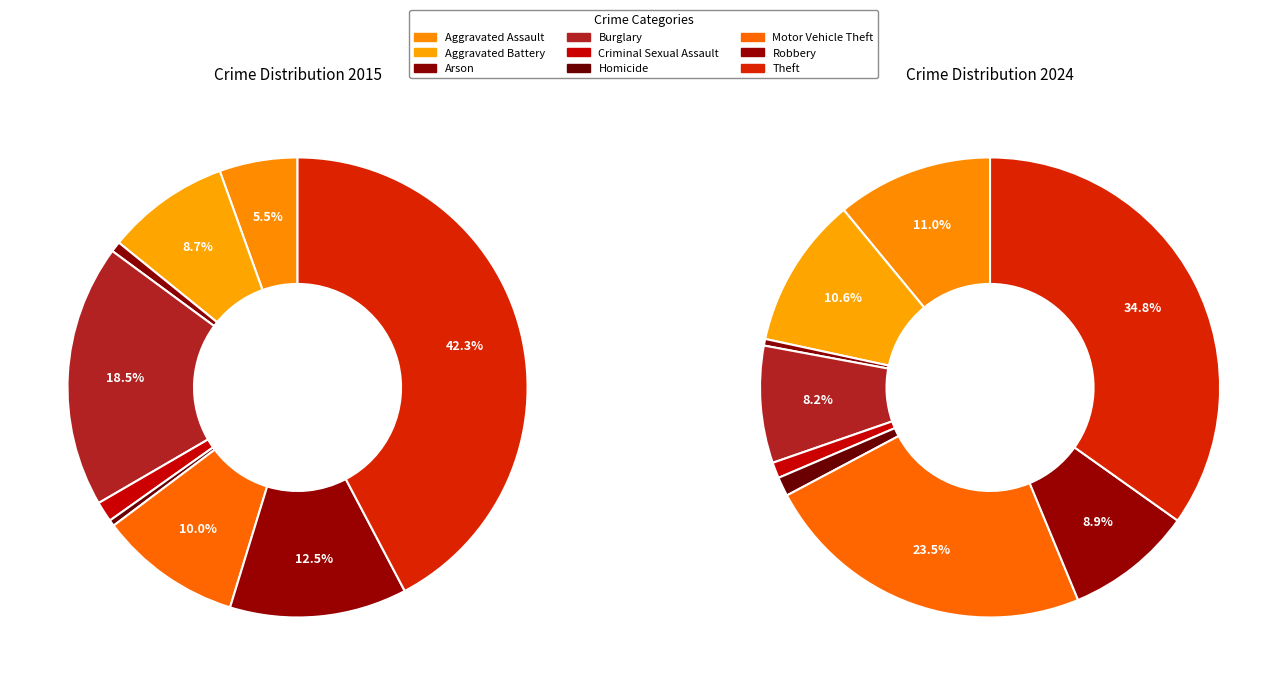

True or false: 8 accounts for 49% of the total.

False